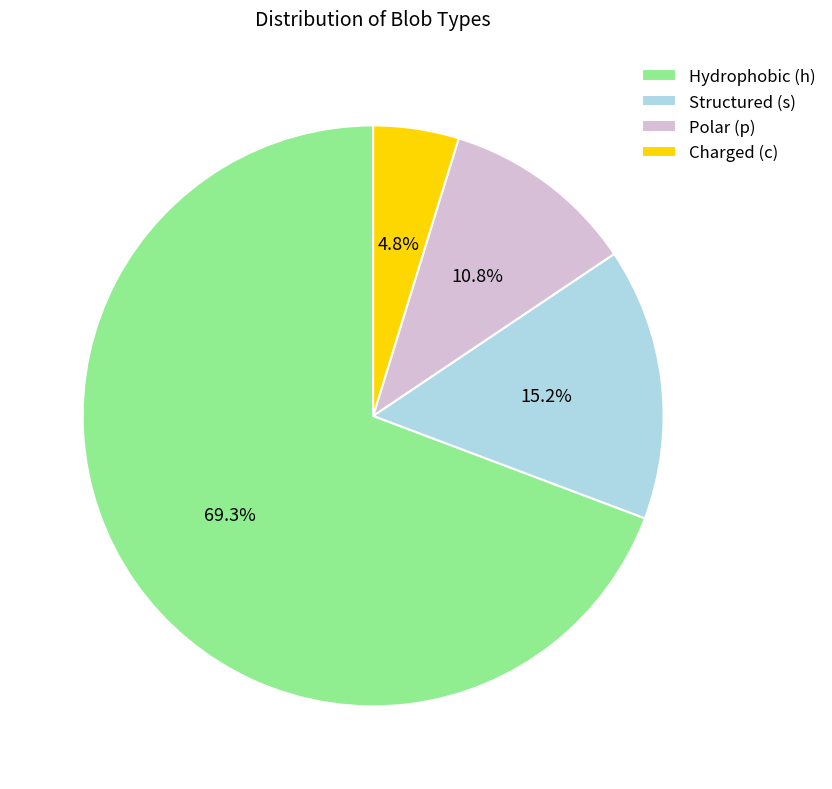

How many segments does this pie chart have?

4